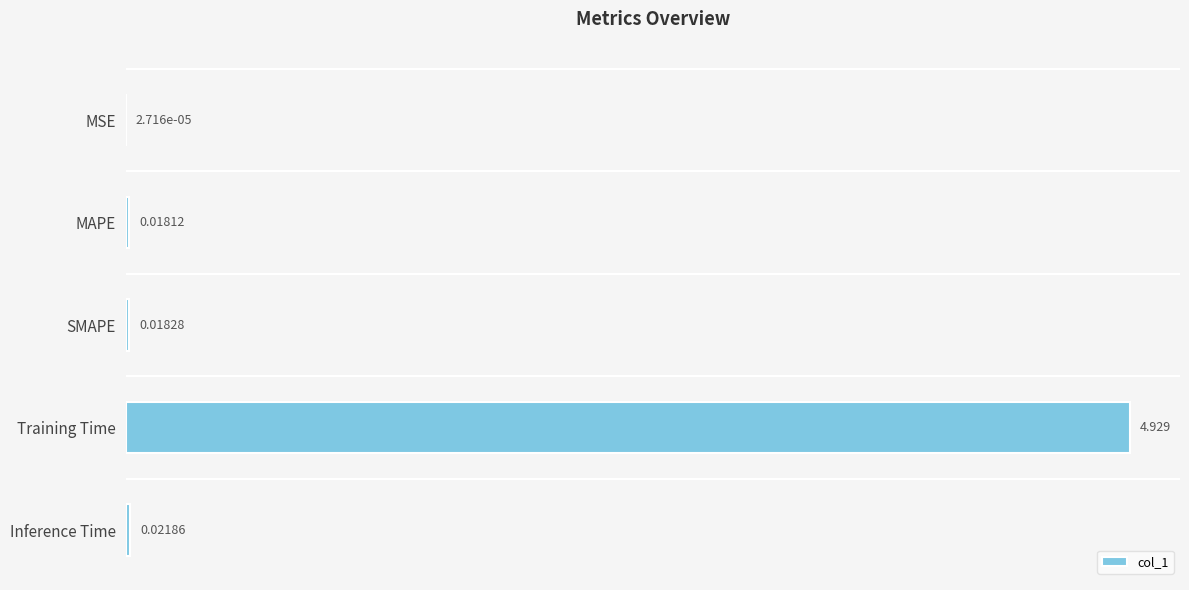

Which has a higher value, Inference Time or Training Time?

Training Time